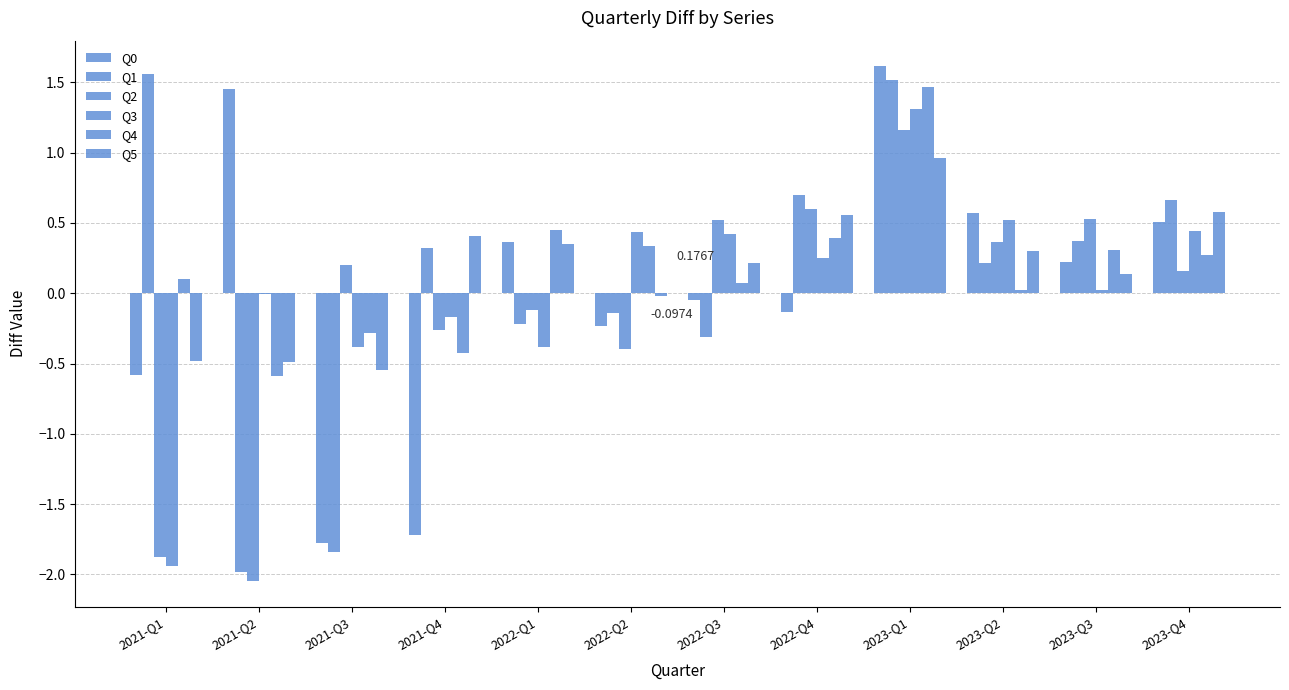

How many values in the Q1 series exceed 0?

7